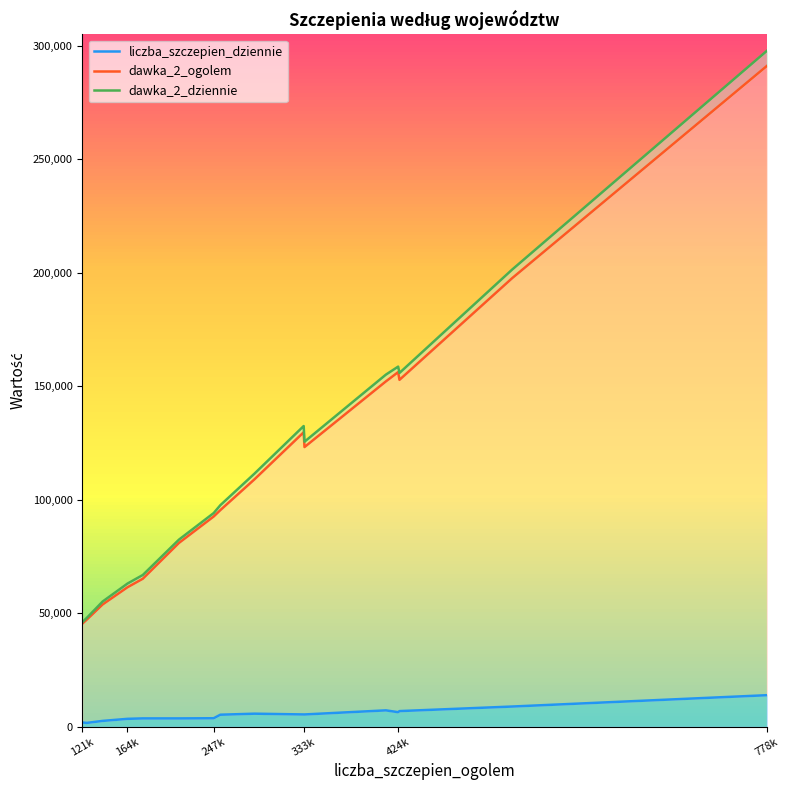

What is the label of the 2nd point from the left?

164k